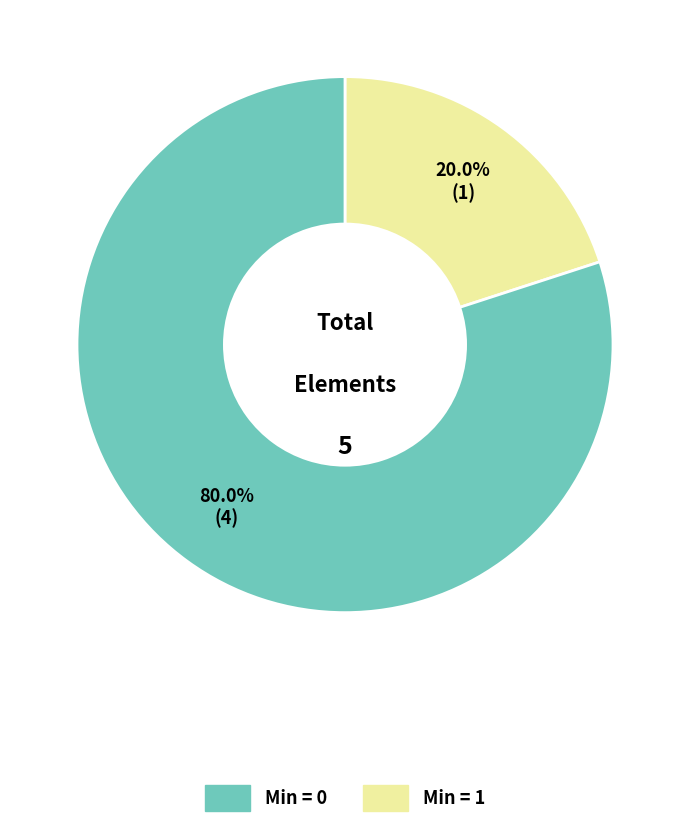

To the nearest percent, what is the difference between the largest and smallest slice percentages?

60%